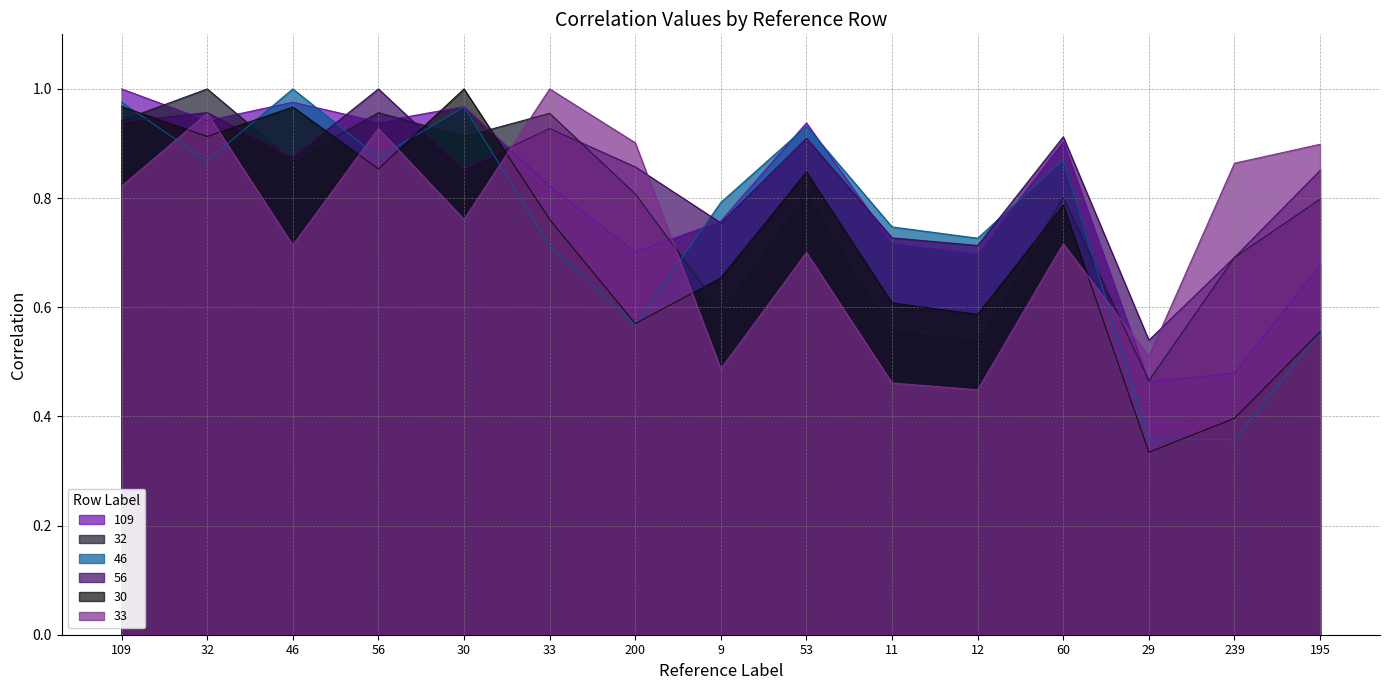

Rank the categories by 109 value from lowest to highest.

29, 239, 195, 12, 200, 11, 9, 33, 60, 53, 56, 32, 30, 46, 109